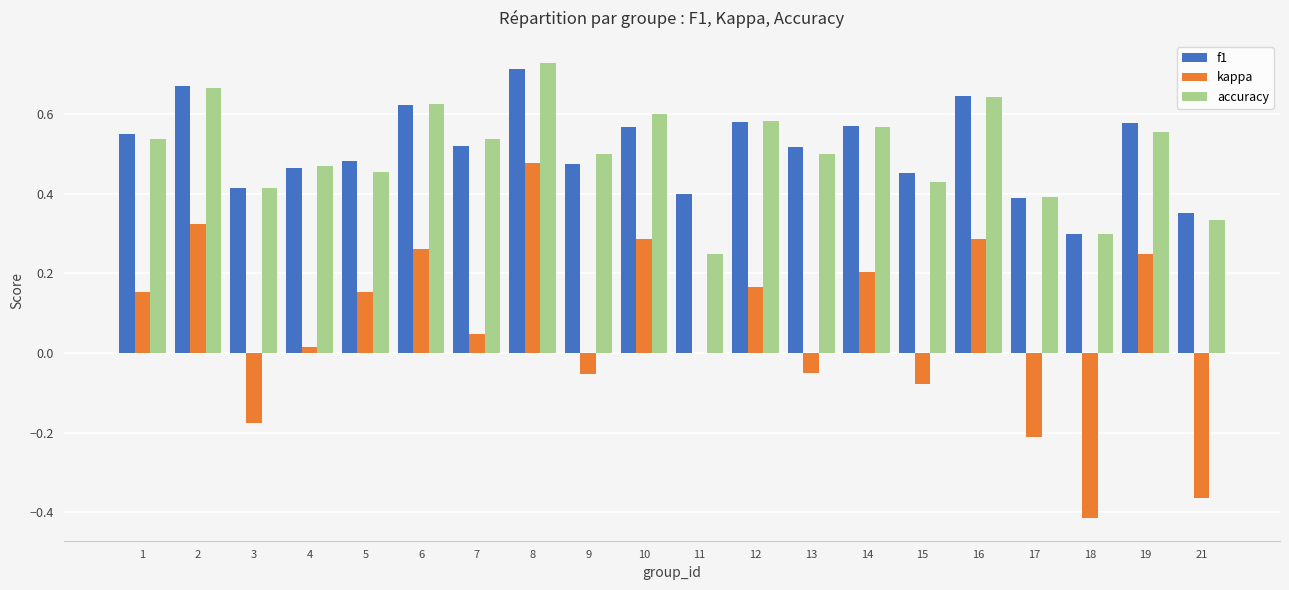

What is the total value across all series at 14?

1.3